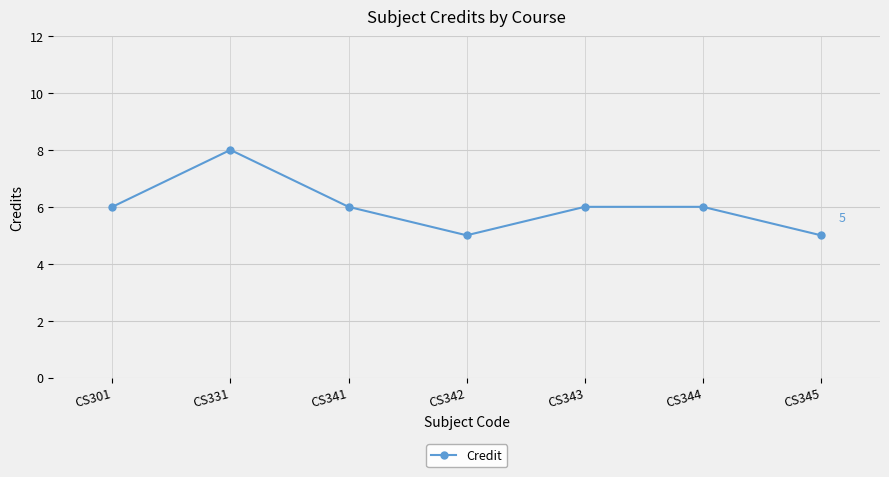

How many lines are shown in the chart?

1